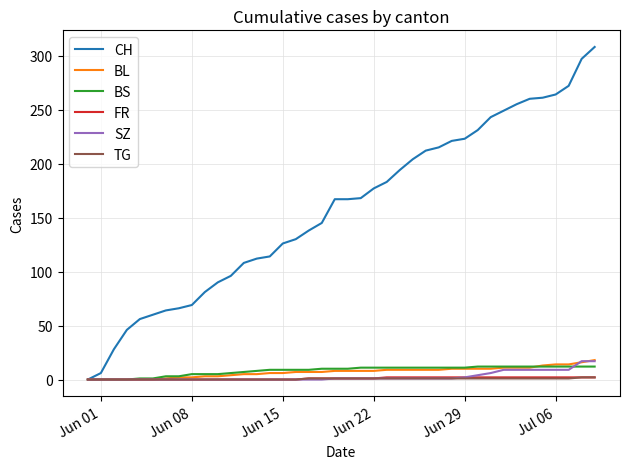

Which series has the largest total across all categories?

CH